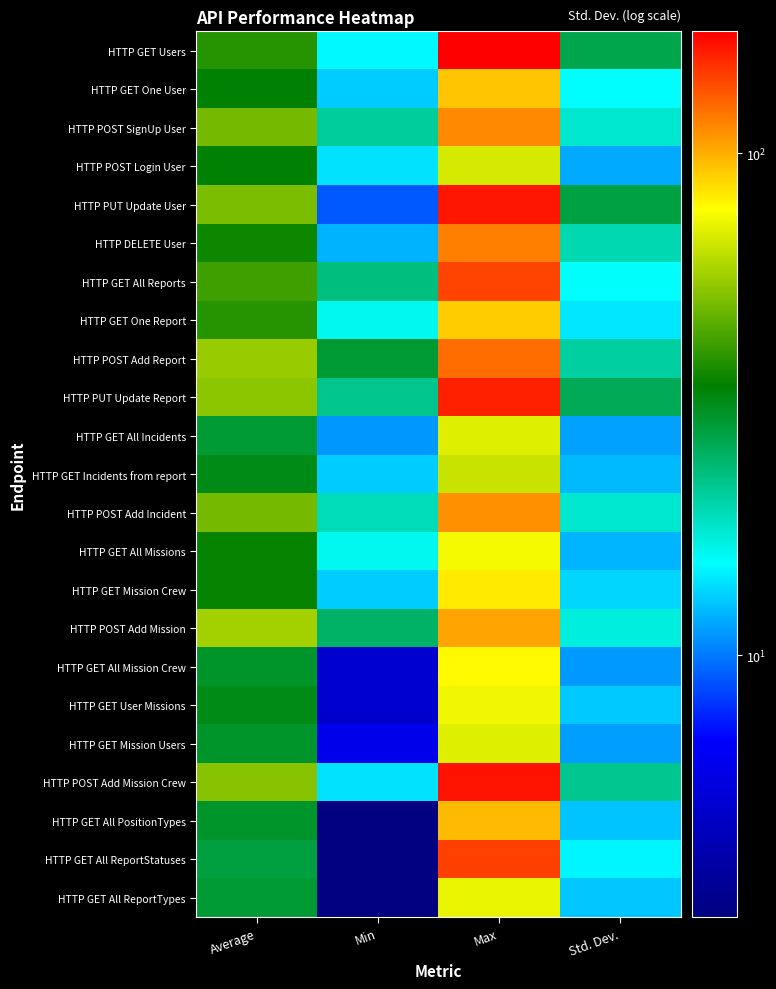

What is the difference between the highest and lowest values at Min?

26.0